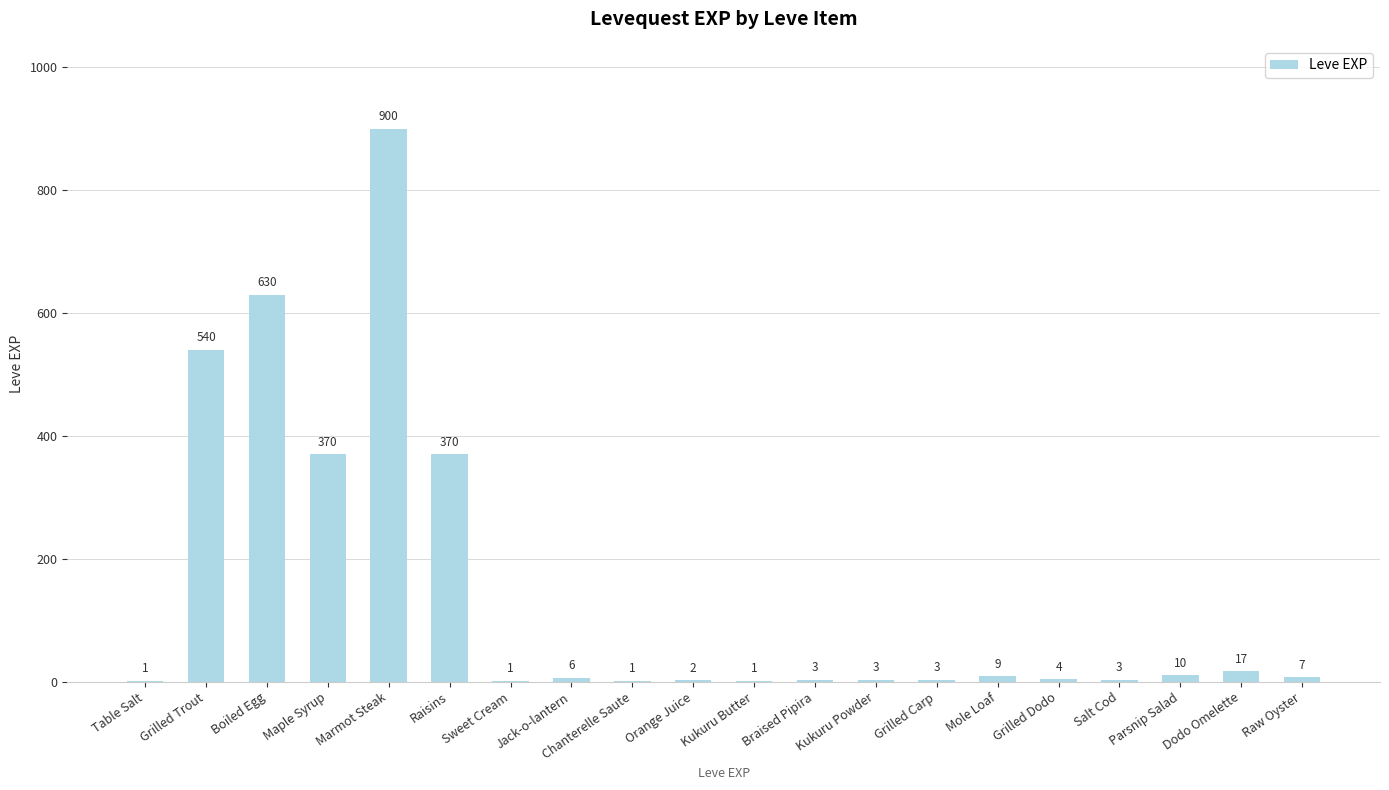

What is the ratio of the value at Mole Loaf to the value at Kukuru Powder?

3.0